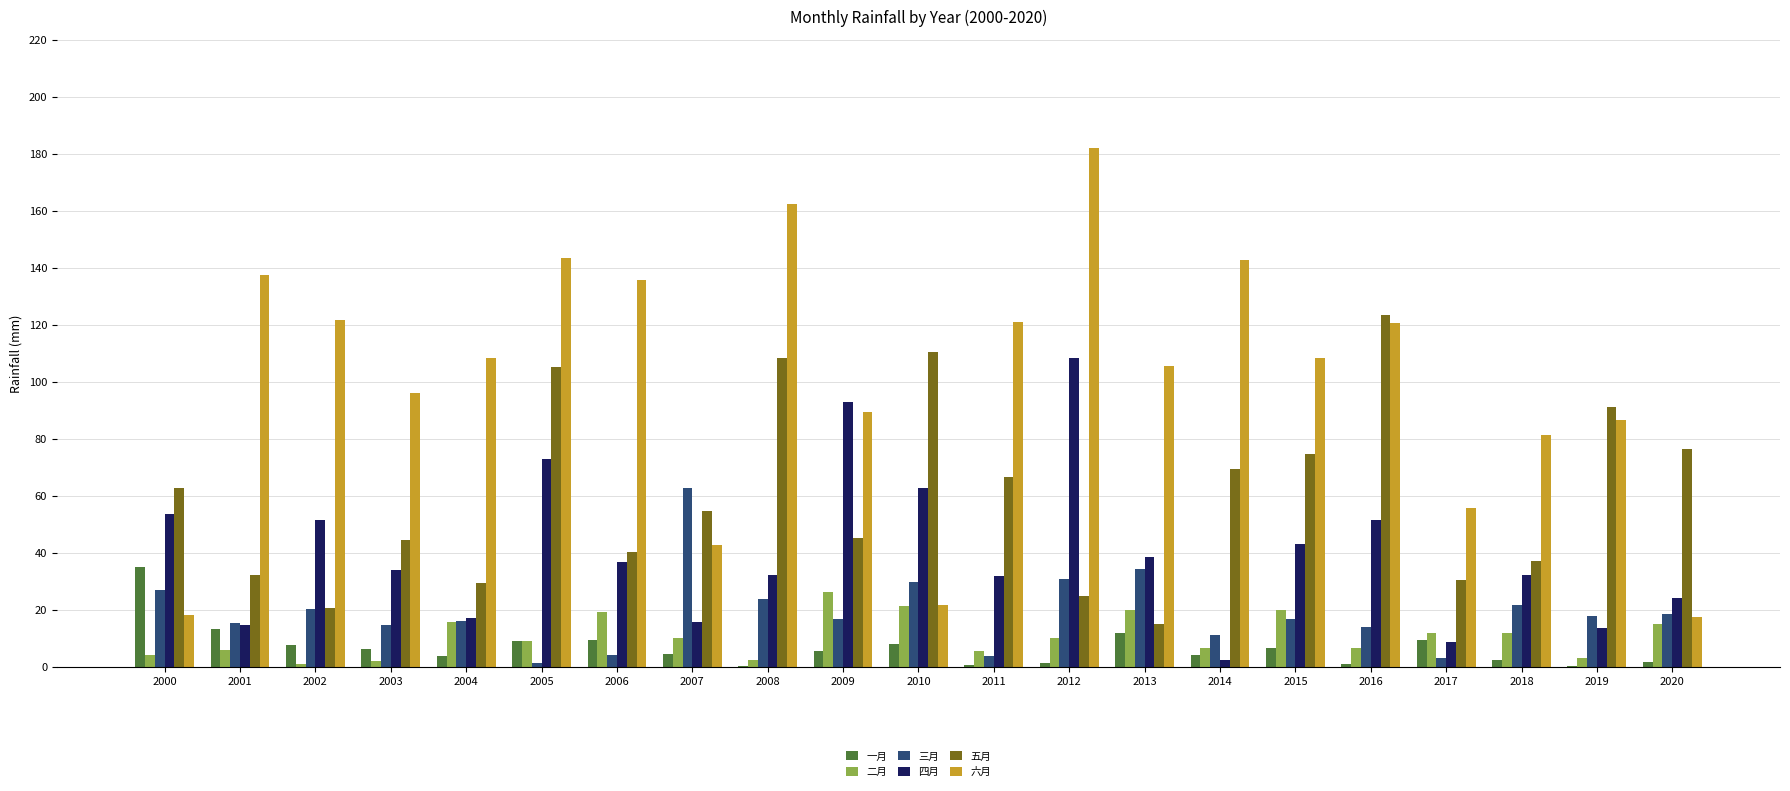

Which series has the largest total across all categories?

六月